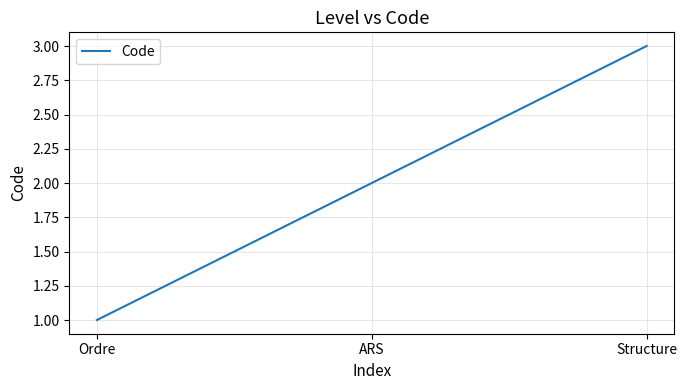

Which has a higher value, Ordre or ARS?

ARS